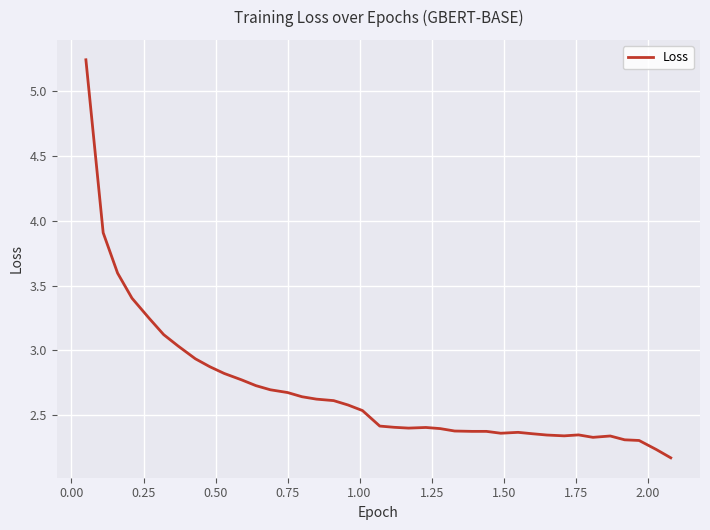

What is the difference between the maximum and minimum values?

3.1